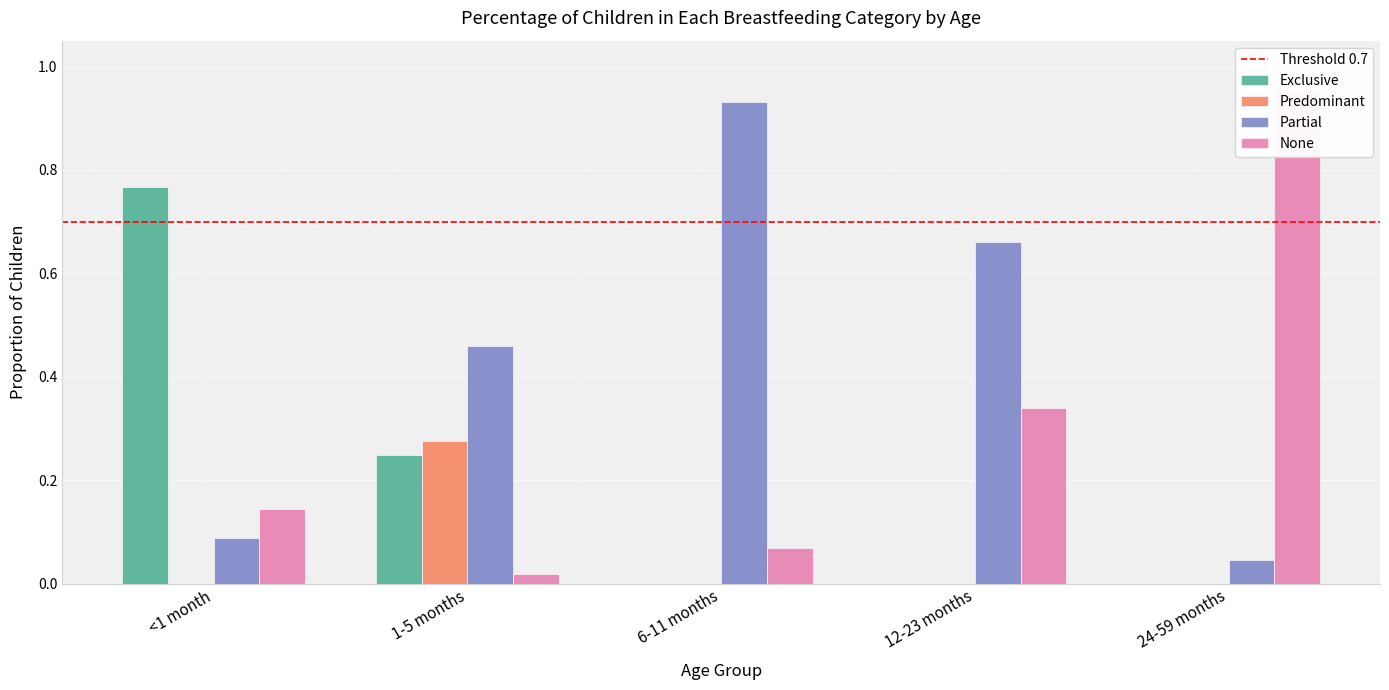

List the labels in order of None value, smallest first.

1-5 months, 6-11 months, <1 month, 12-23 months, 24-59 months